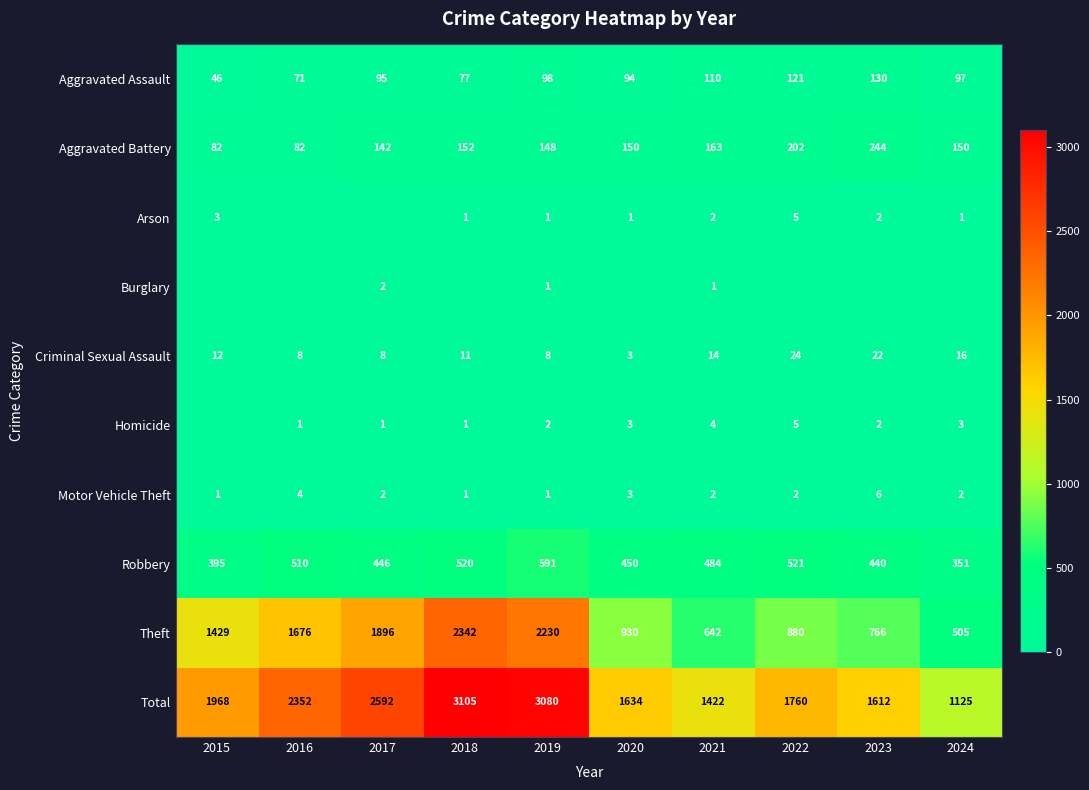

The value of Aggravated Assault at 2016 is 71. True or false?

True